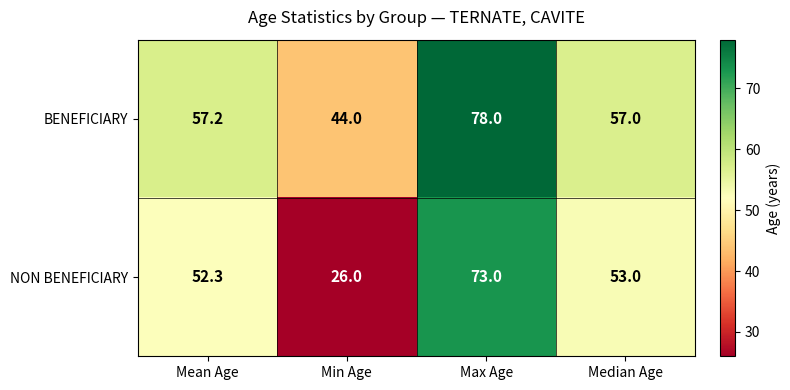

Is it true that BENEFICIARY equals 78.0 at Max Age?

True